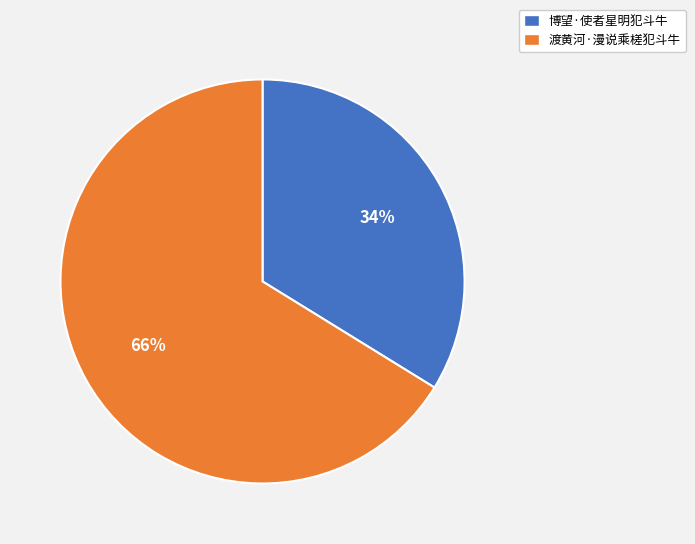

Which category has the biggest portion of the pie?

渡黄河·漫说乘槎犯斗牛